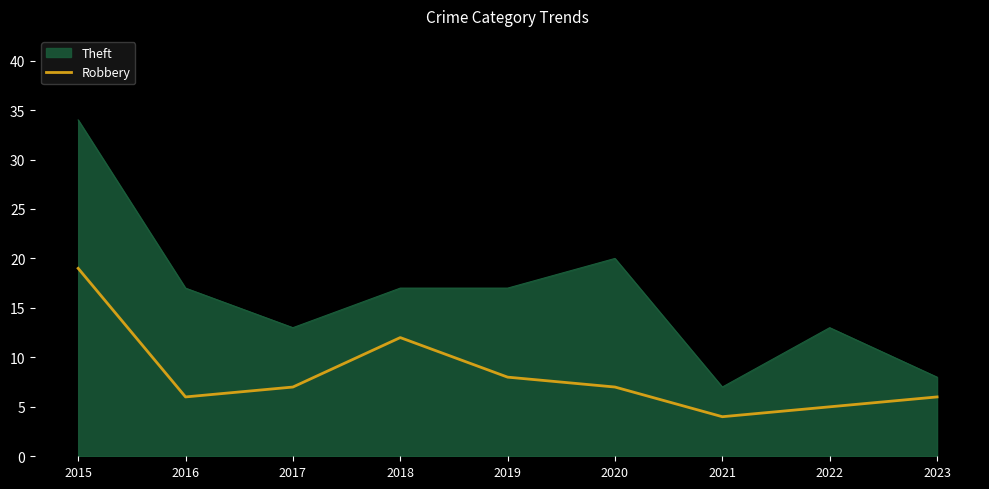

Which series changed the most between 2017 and 2018?

Robbery